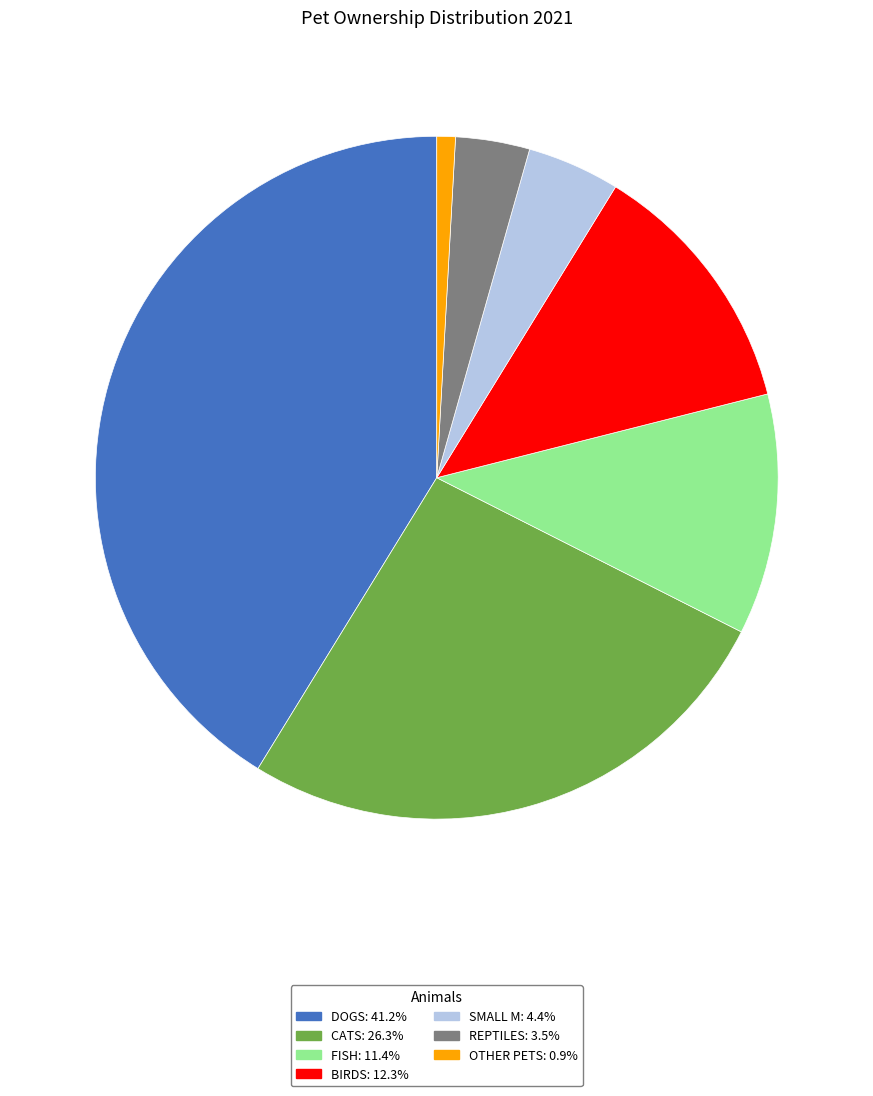

Is there any slice that represents more than half of the pie?

No